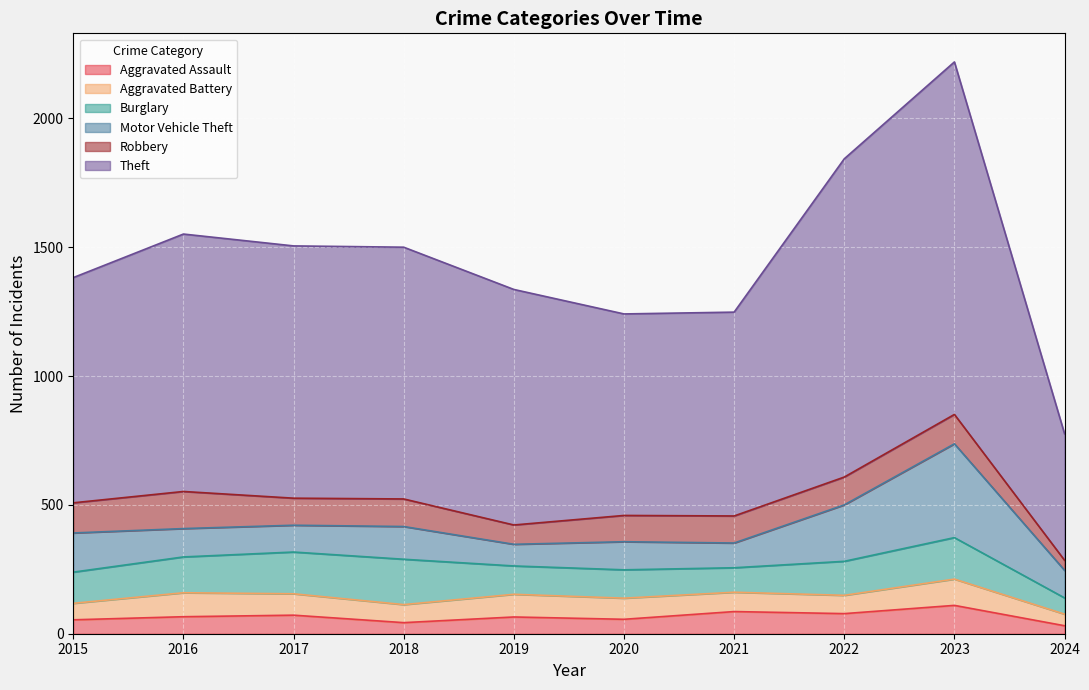

Which series changed the most between 2015 and 2023?

Theft